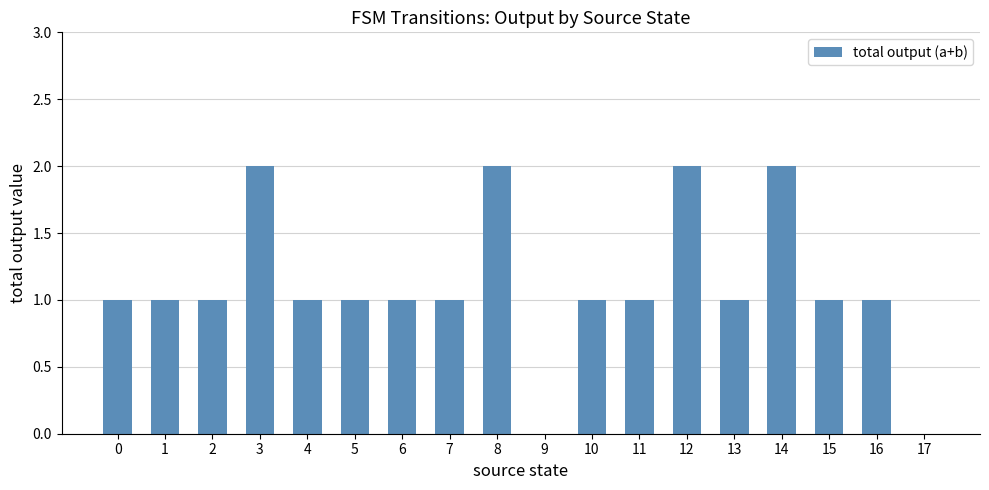

The value at 15 is 1. True or false?

True